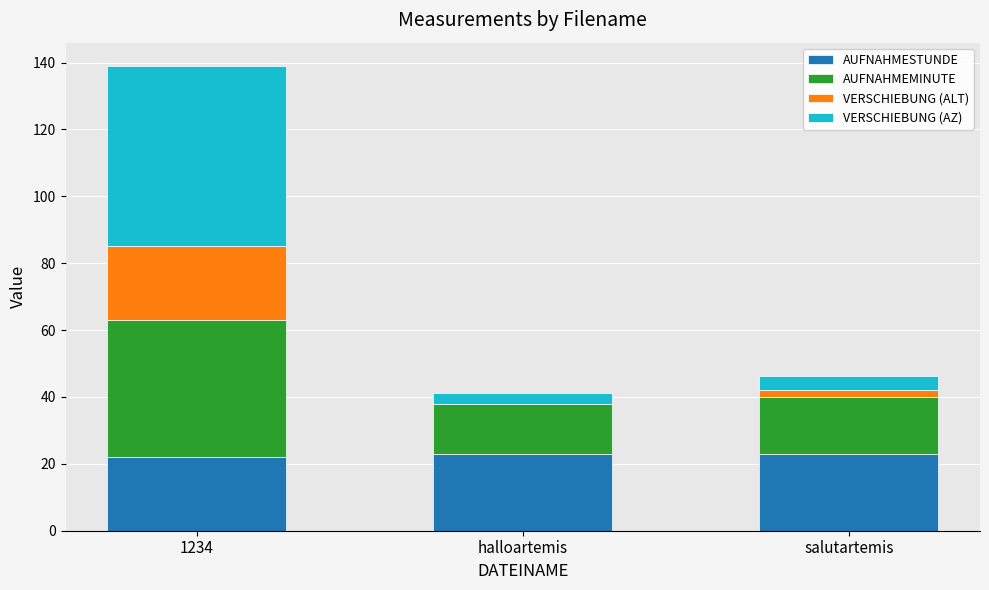

Does the chart contain stacked bars?

Yes